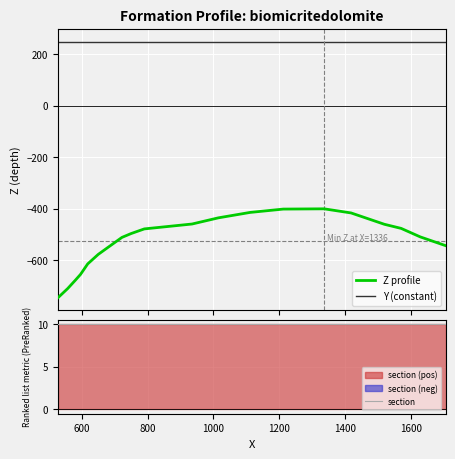

What is the highest value of the Z profile series?

-400